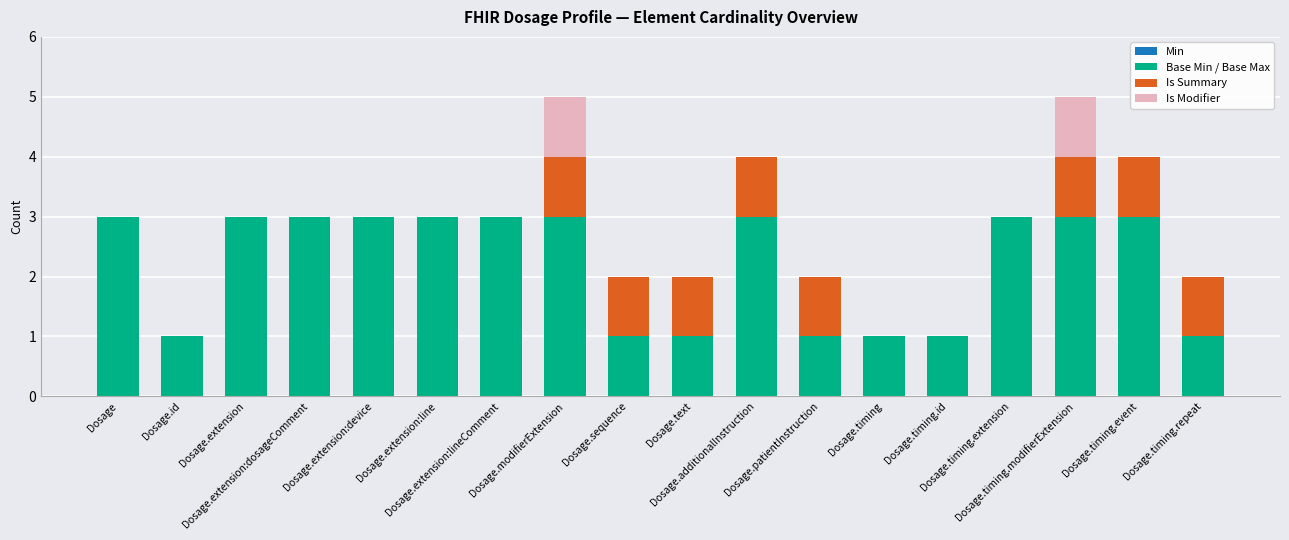

Which series changed the most between Dosage.timing.event and Dosage.timing.repeat?

Base Min / Base Max